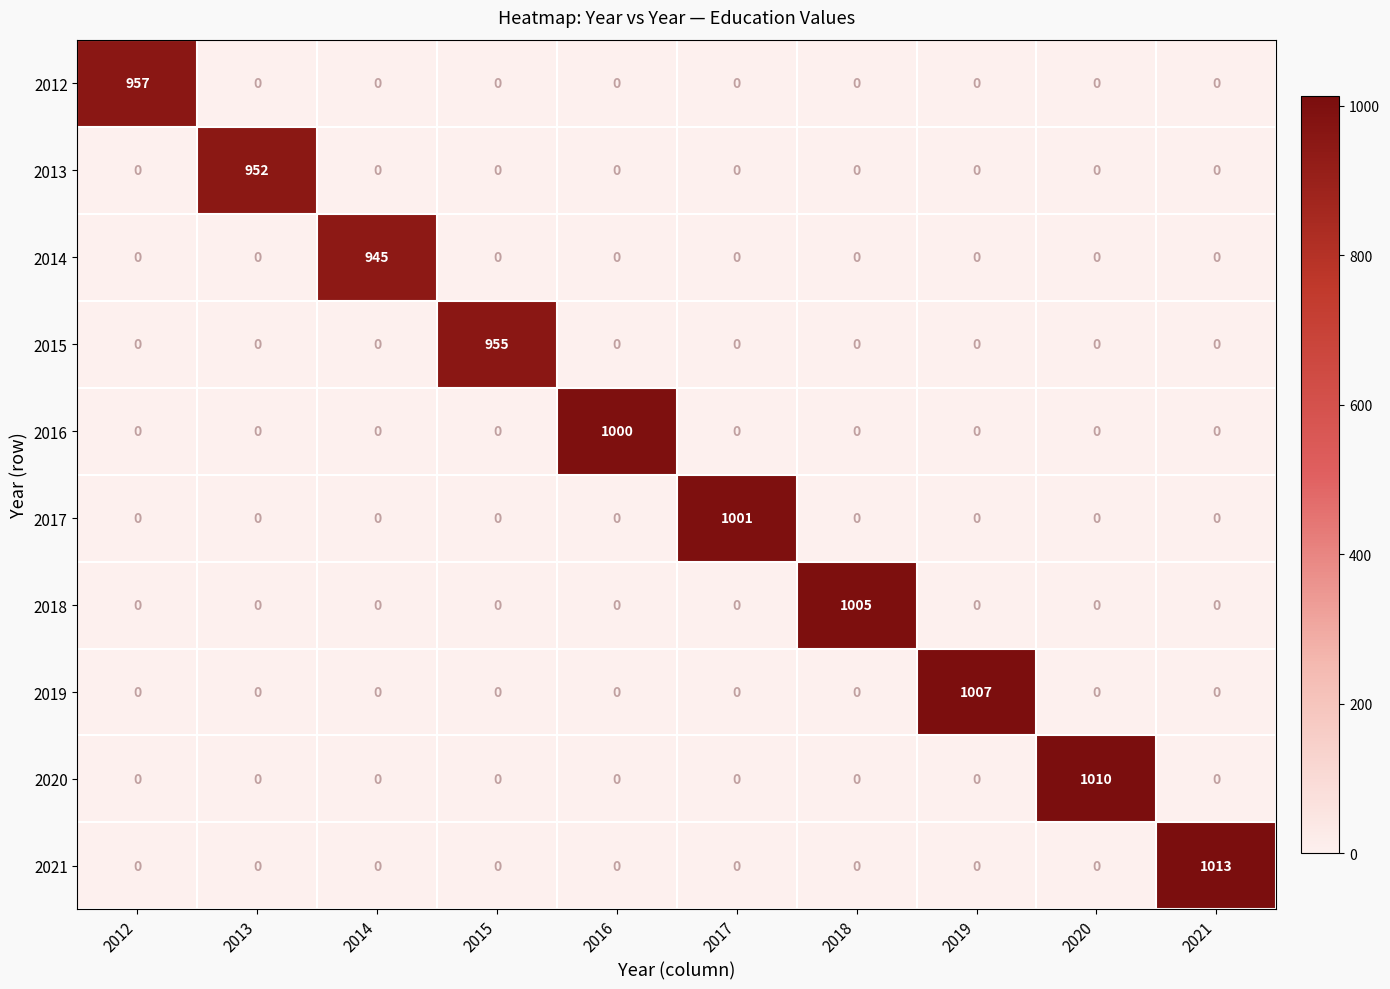

The 2017 series shows 401 at 2012. True or false?

False